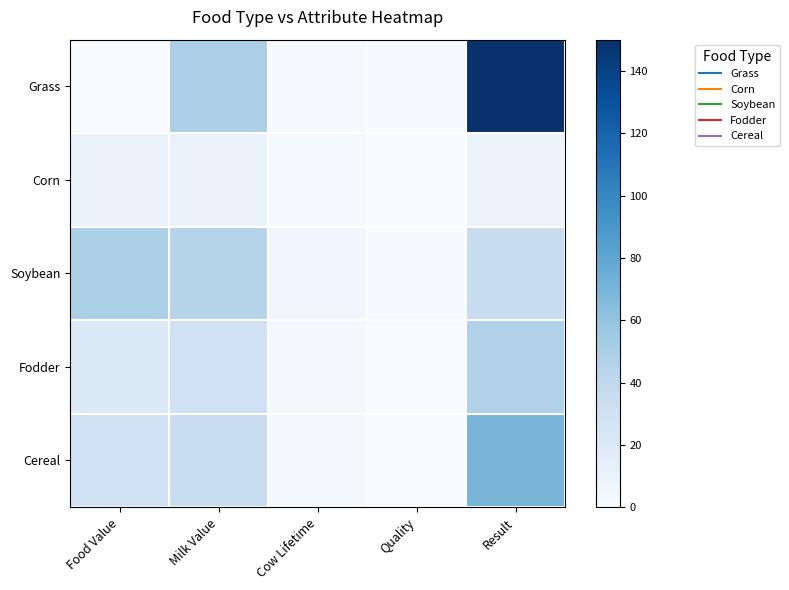

Which label corresponds to the smallest value in the chart?

Food Value